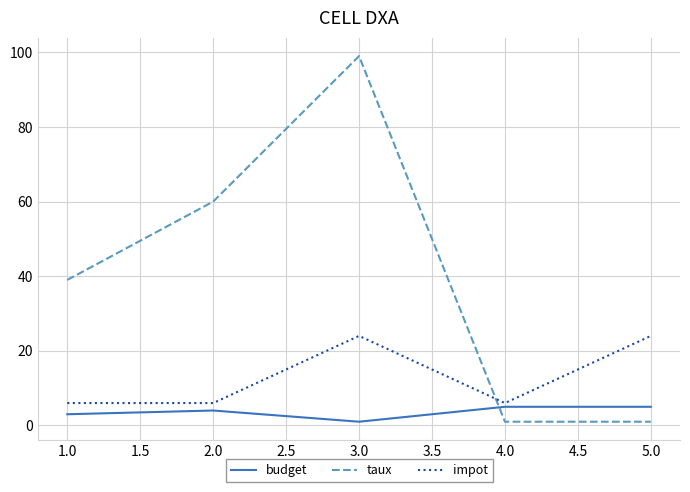

True or false: taux and impot cross at least once.

True